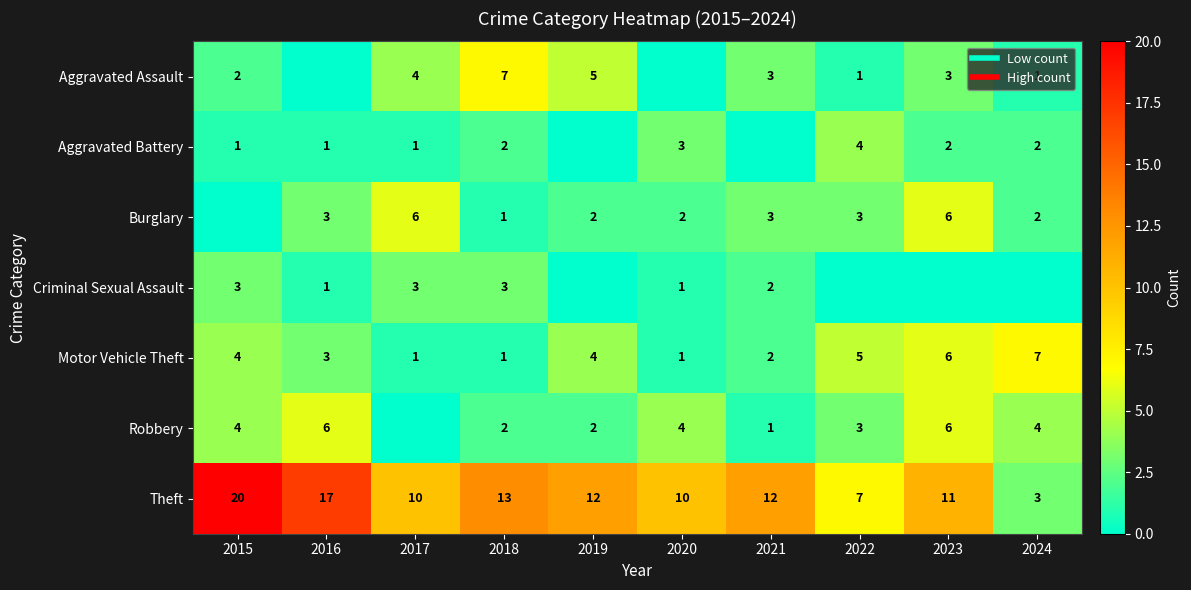

At which label does Criminal Sexual Assault first exceed 1?

2015